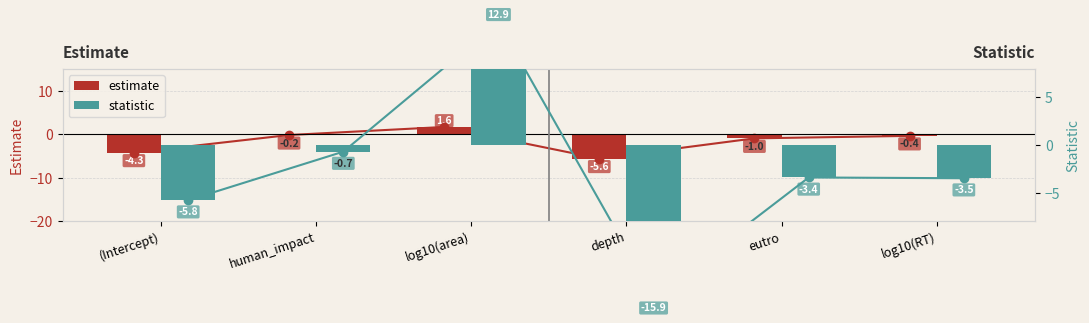

Between (Intercept) and eutro, which series saw the biggest shift?

estimate (line)